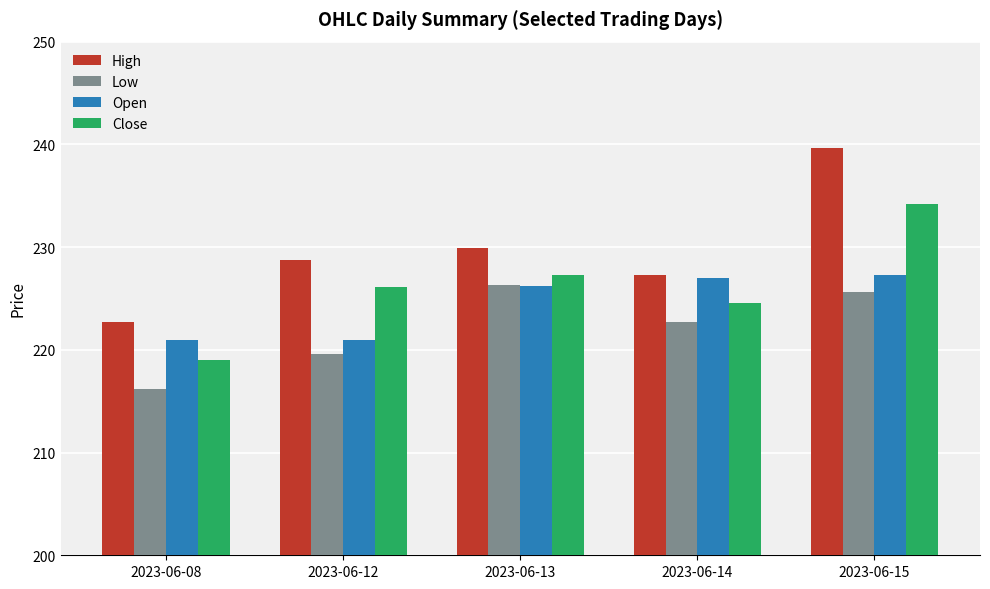

What is the value of the Close bar at the 2nd from the left?

226.1